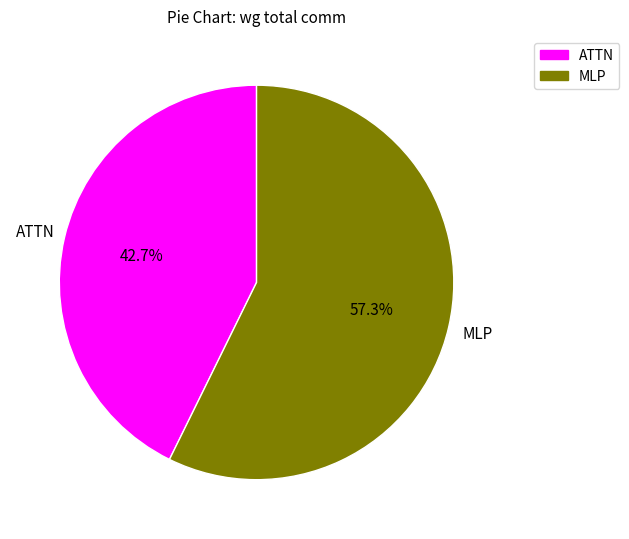

What is the smallest slice in the pie chart?

ATTN